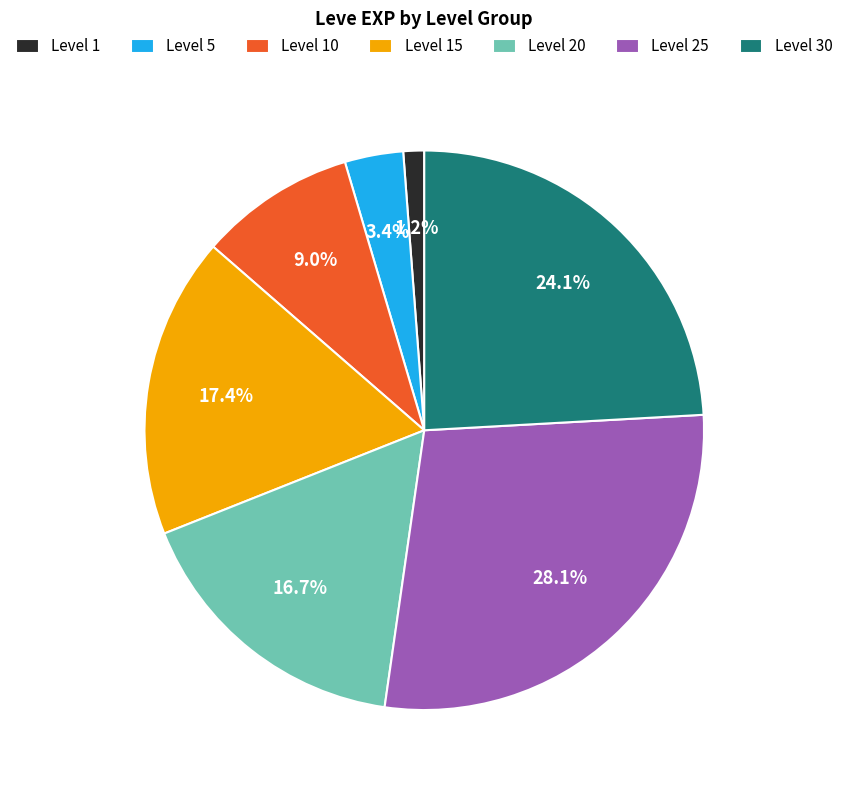

What is the ratio of the value at Level 25 to the value at Level 15?

1.6